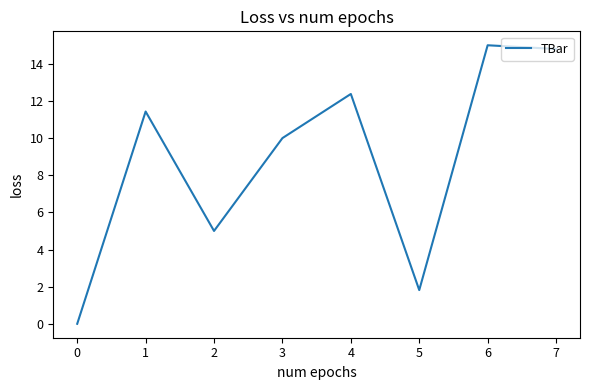

List the labels in order of value, smallest first.

0, 5, 2, 3, 1, 4, 7, 6